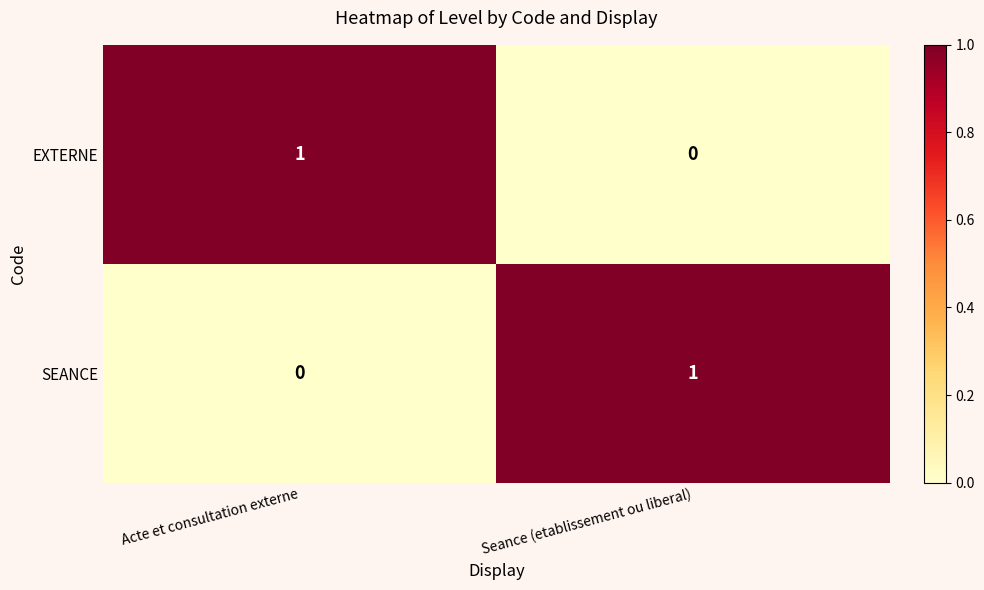

What is the total value across all series at Acte et consultation externe?

1